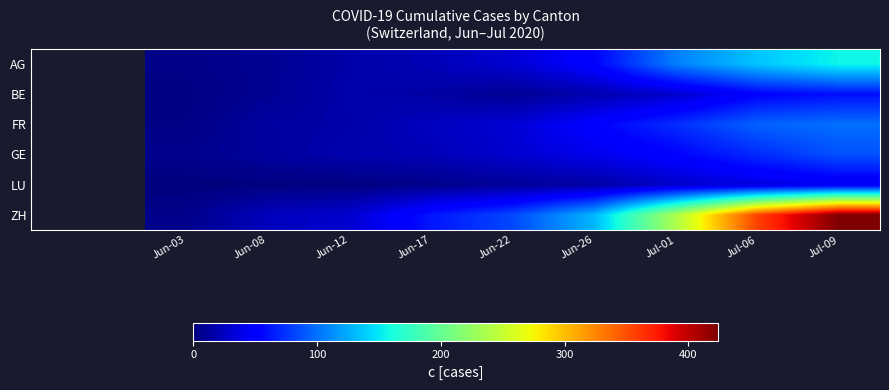

Reading right to left, extract all data points from this chart.

AG: Jul-09=156	Jul-06=135	Jul-01=106	Jun-26=53	Jun-22=31	Jun-17=21	Jun-12=16	Jun-08=8	Jun-03=4
BE: Jul-09=59	Jul-06=52	Jul-01=29	Jun-26=18	Jun-22=8	Jun-17=14	Jun-12=17	Jun-08=8	Jun-03=2
FR: Jul-09=100	Jul-06=94	Jul-01=72	Jun-26=52	Jun-22=32	Jun-17=24	Jun-12=16	Jun-08=13	Jun-03=3
GE: Jul-09=87	Jul-06=71	Jul-01=53	Jun-26=41	Jun-22=30	Jun-17=21	Jun-12=18	Jun-08=12	Jun-03=6
LU: Jul-09=43	Jul-06=36	Jul-01=28	Jun-26=14	Jun-22=10	Jun-17=5	Jun-12=1	Jun-08=1	Jun-03=0
ZH: Jul-09=424	Jul-06=356	Jul-01=237	Jun-26=129	Jun-22=83	Jun-17=62	Jun-12=30	Jun-08=23	Jun-03=5